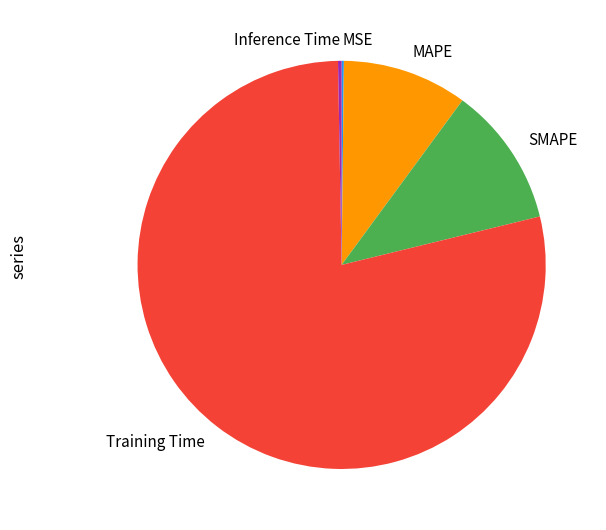

Is the sum of SMAPE and MAPE greater than half?

No